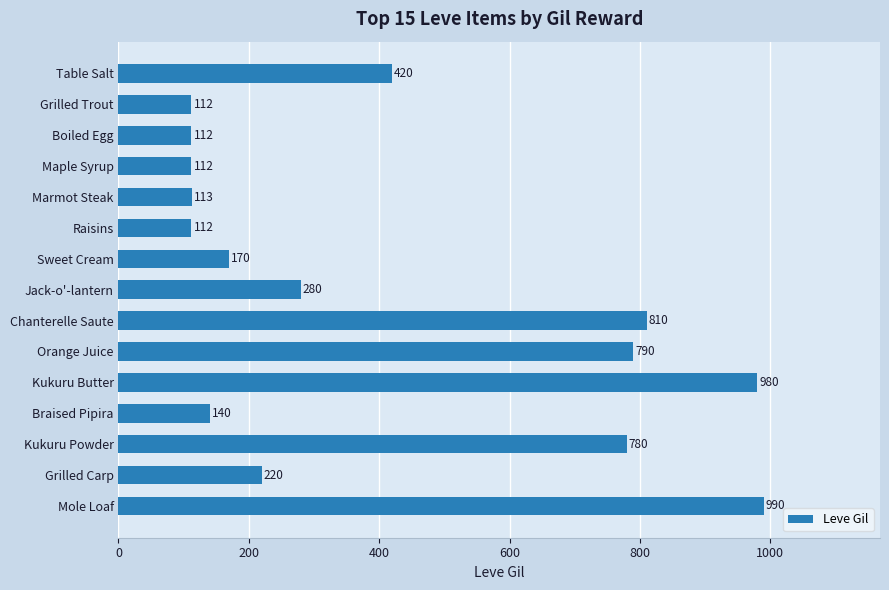

The chart shows a value of 136 at Jack-o'-lantern. True or false?

False